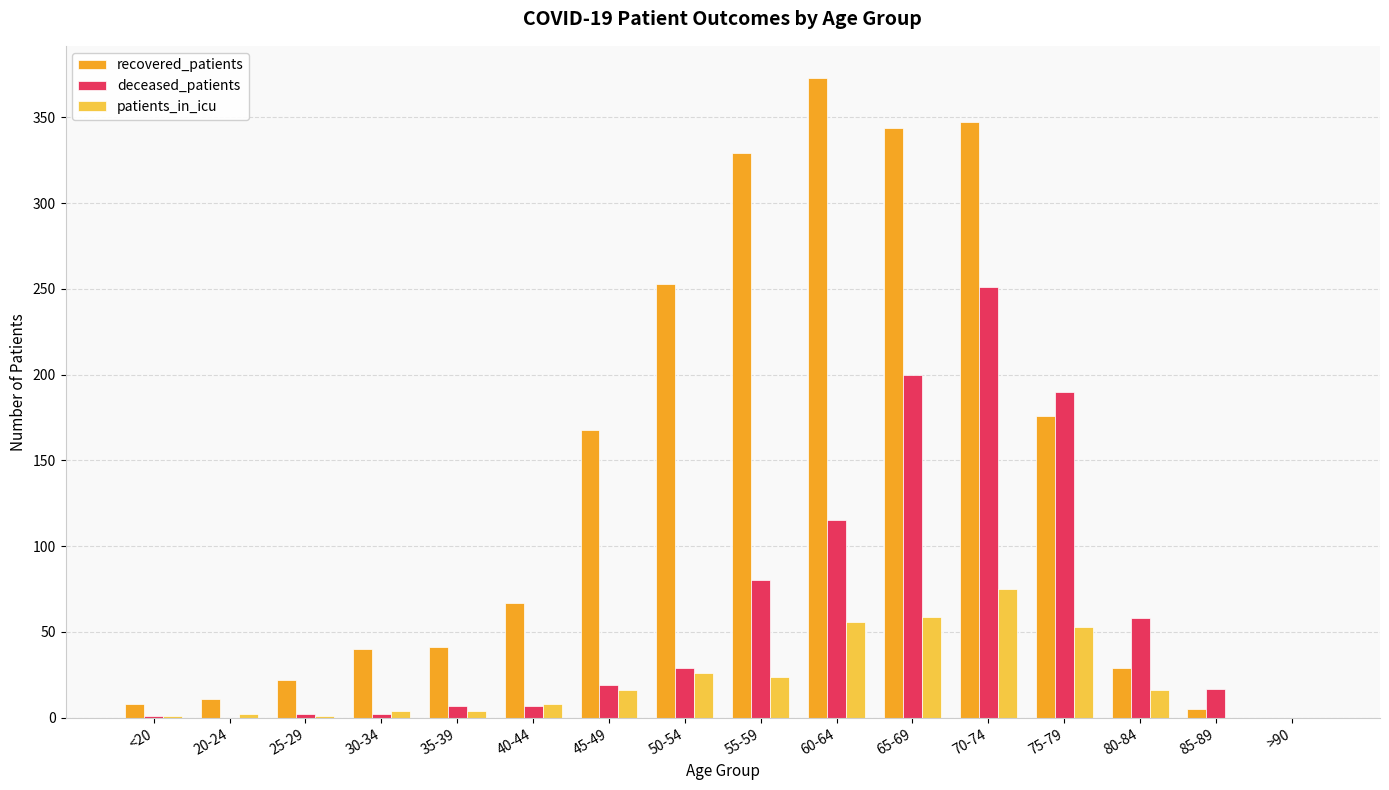

The value of patients_in_icu at 65-69 is 59. True or false?

True